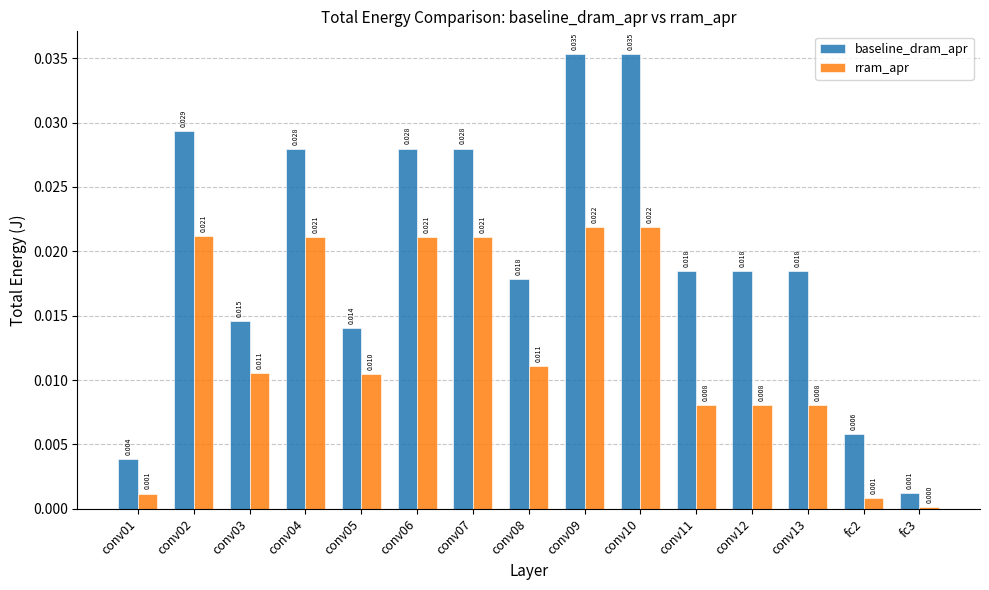

How many bars are there in each group?

2